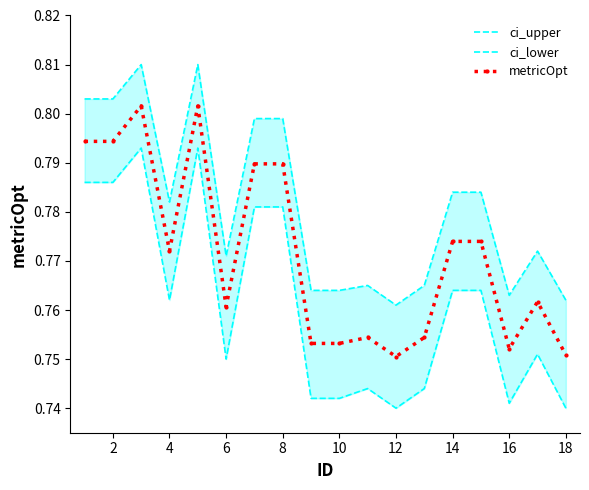

How many metricOpt values are between 0 and 1?

18